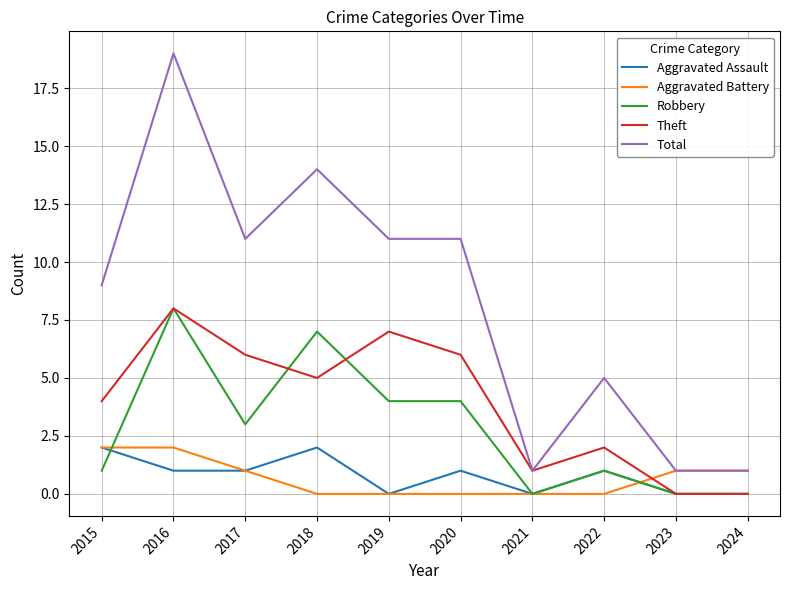

What is the spread (max minus min) of values at 2018?

14